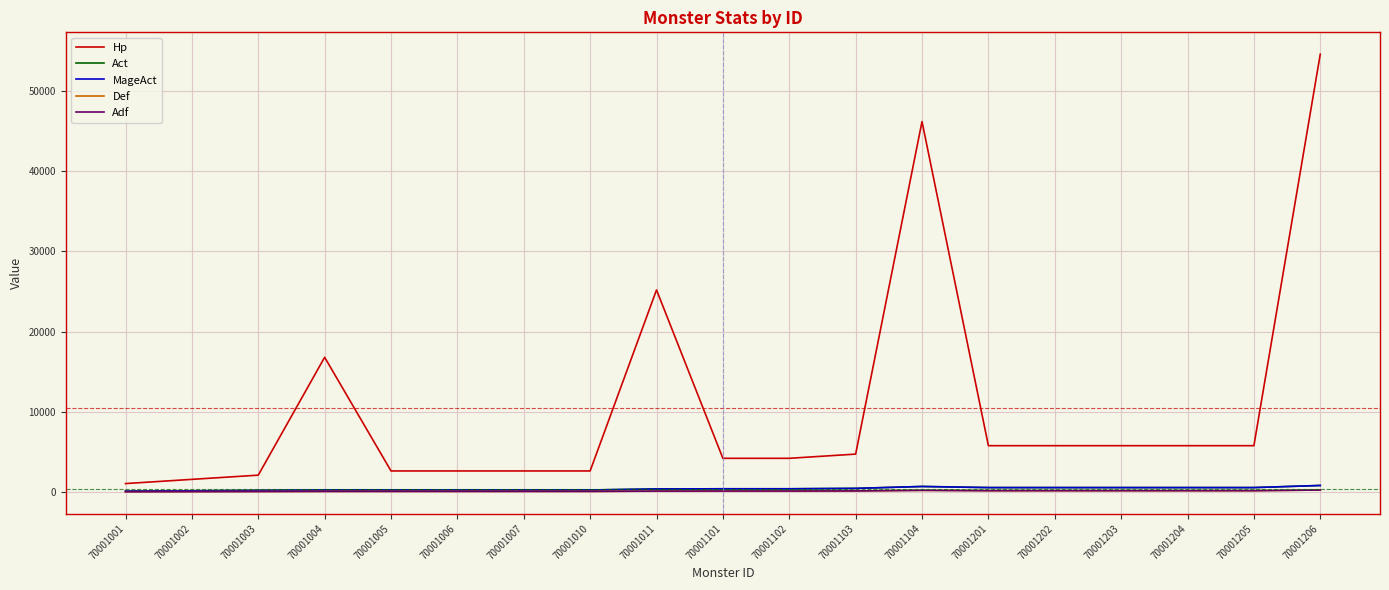

What is the difference between the maximum and minimum values in the Adf series?

214